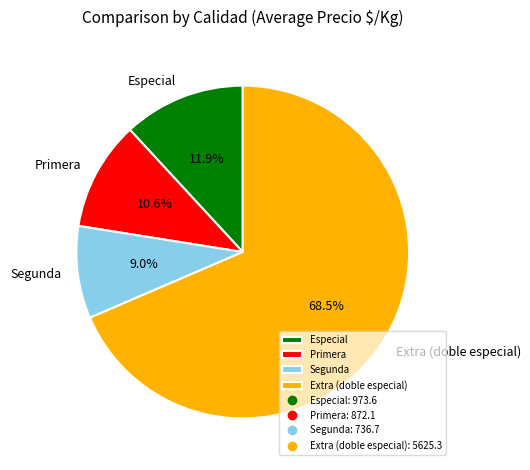

Between Primera and Segunda, which is larger?

Primera